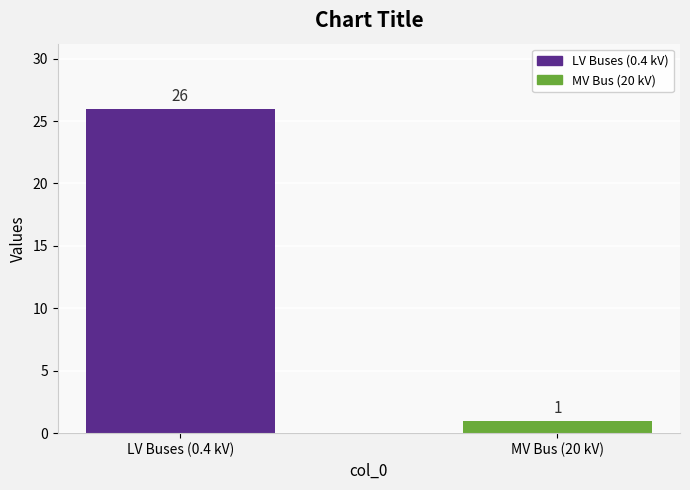

Rank the categories by value from lowest to highest.

MV Bus (20 kV), LV Buses (0.4 kV)